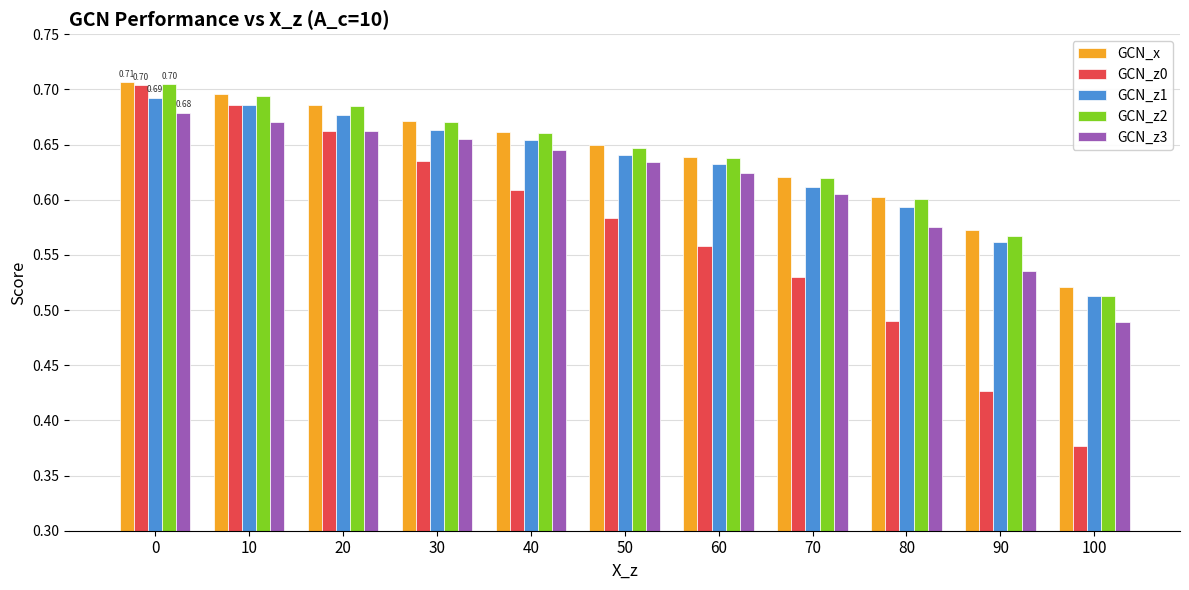

What is the sum of the GCN_x values at 60 and 80?

1.2